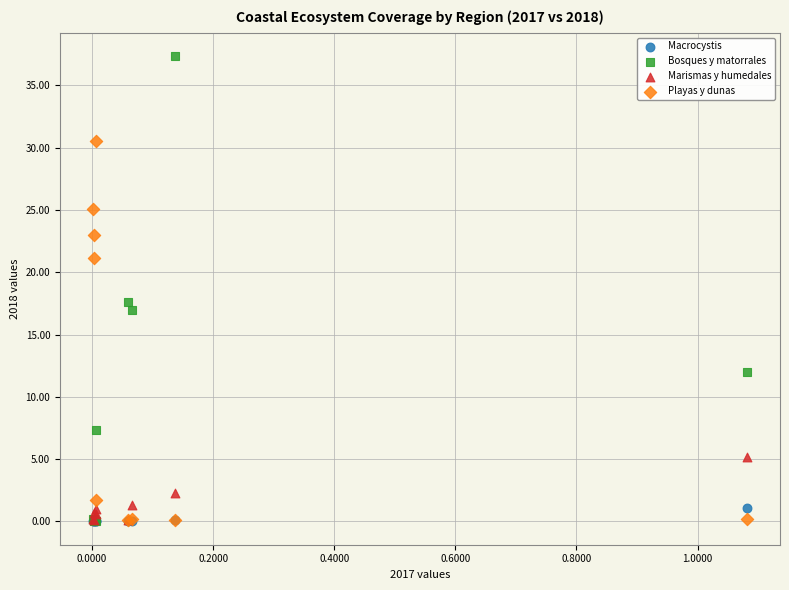

Which series has the widest spread of Y values?

Bosques y matorrales